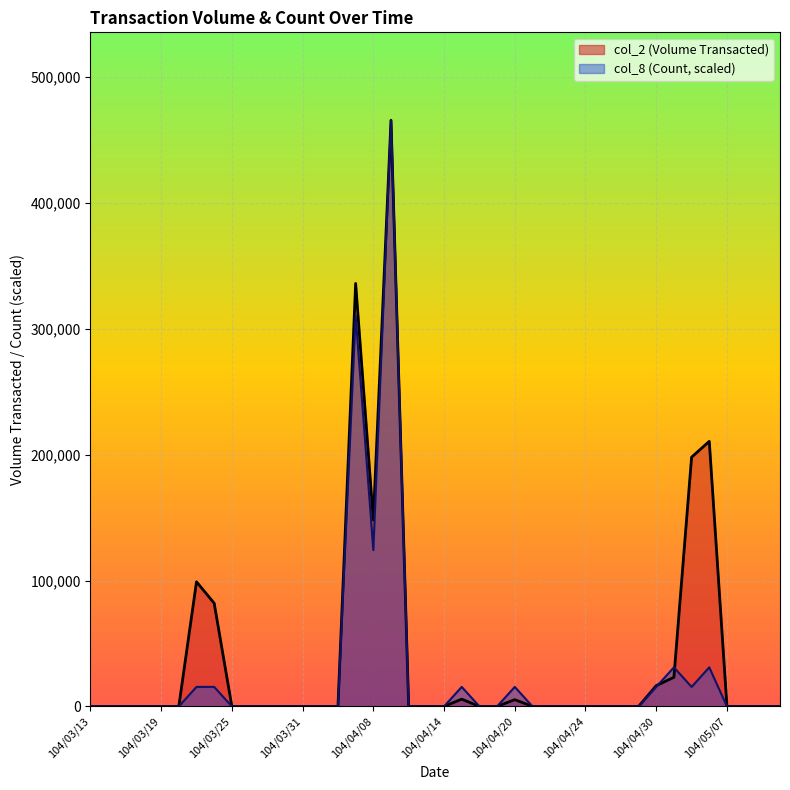

Between which two adjacent categories do col_8 (Count) and col_2 (Volume Transacted) first intersect?

104/04/30 and 104/05/04